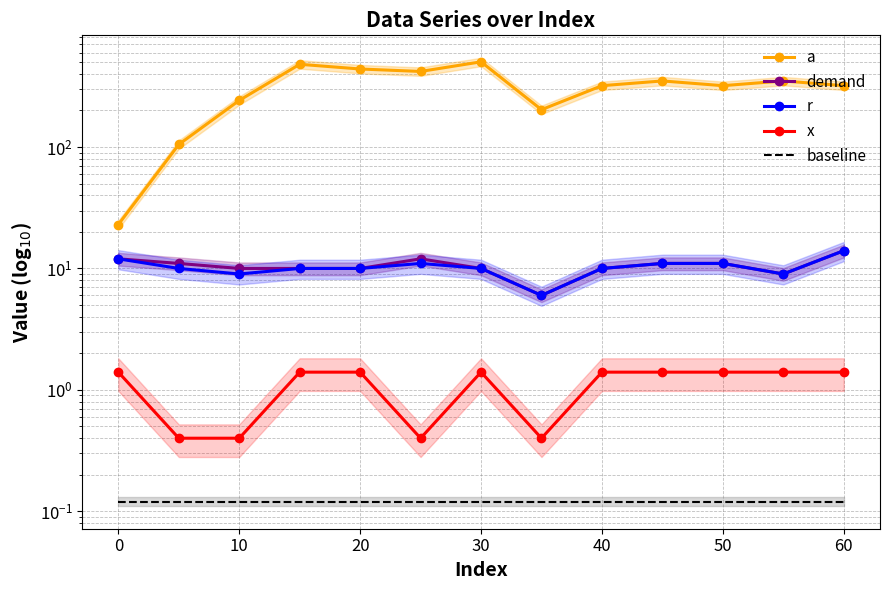

What is the maximum value shown in the chart?

503.0